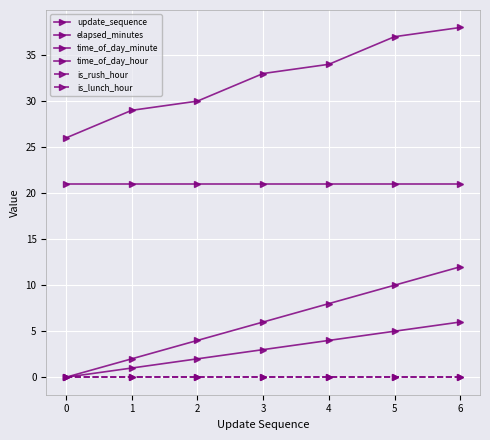

Reading left to right, extract all data points from this chart.

update_sequence: 0	1	2	3	4	5	6
elapsed_minutes: 0	2	4	6	8	10	12
time_of_day_minute: 26	29	30	33	34	37	38
time_of_day_hour: 21	21	21	21	21	21	21
is_rush_hour: 0	0	0	0	0	0	0
is_lunch_hour: 0	0	0	0	0	0	0